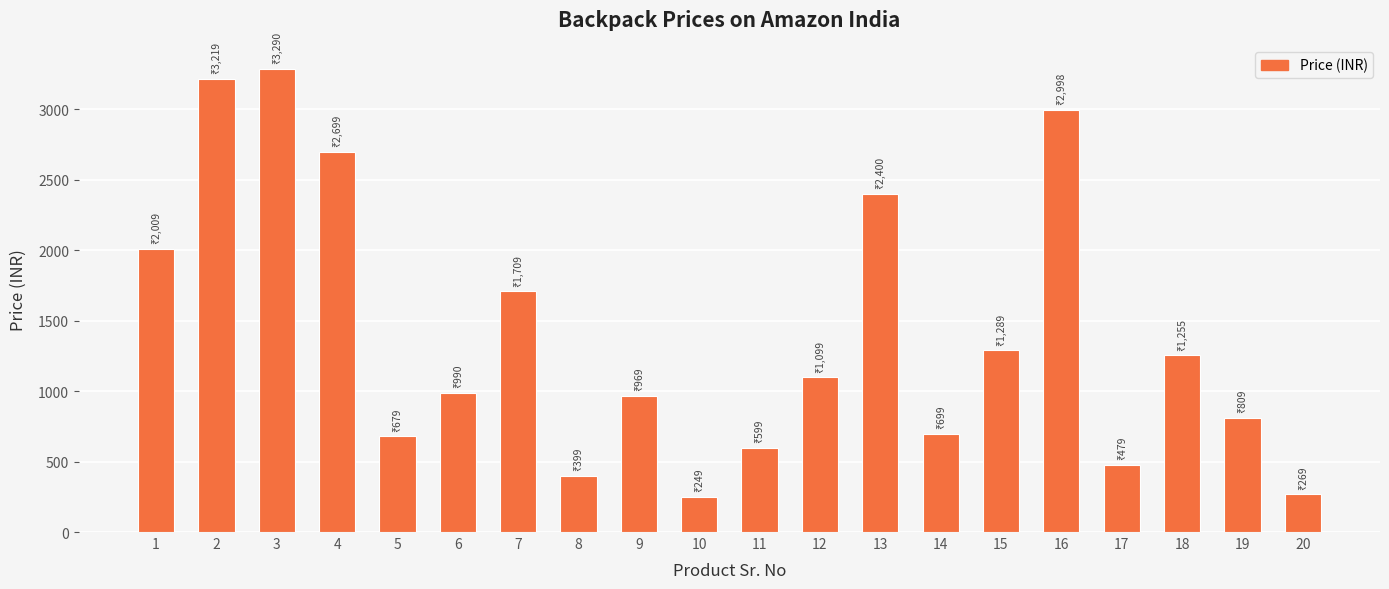

How many values are below 1099?

10